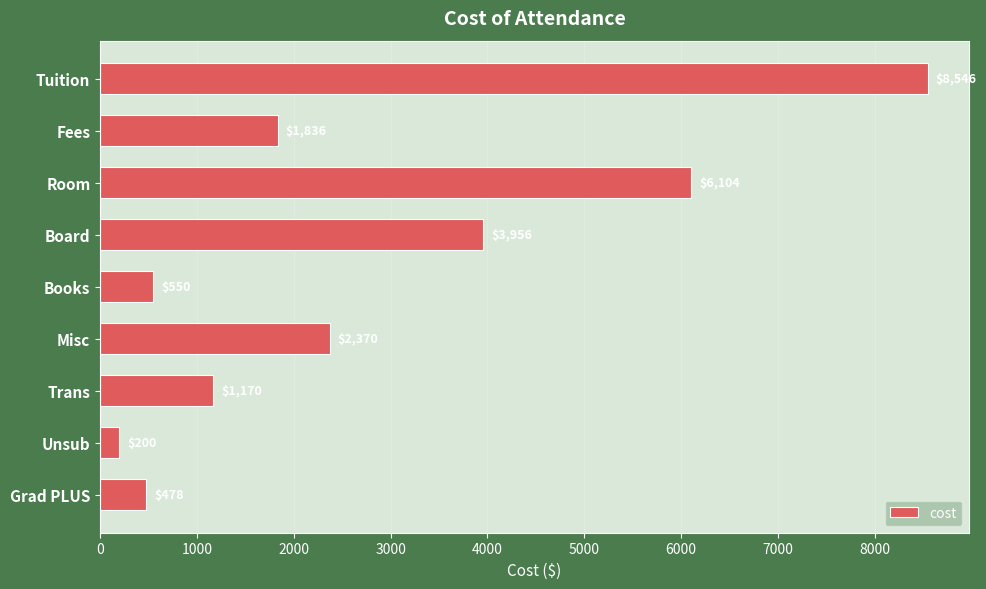

What is the value of the 2nd bar from the top?

1836